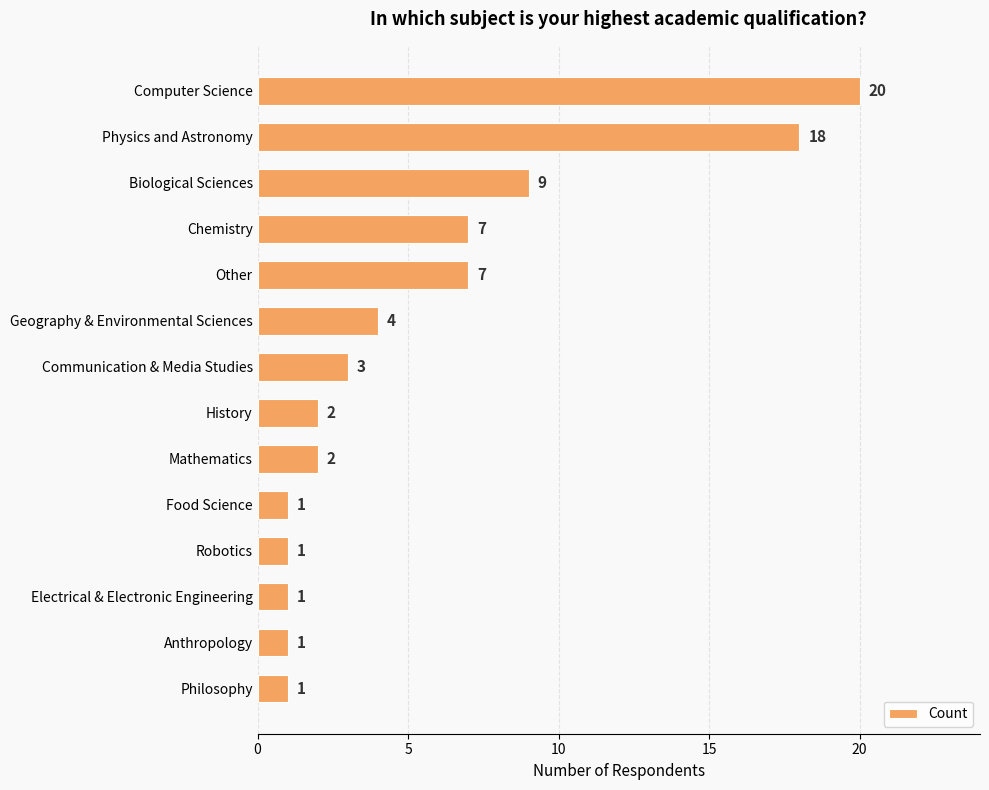

What is the maximum value shown in the chart?

20